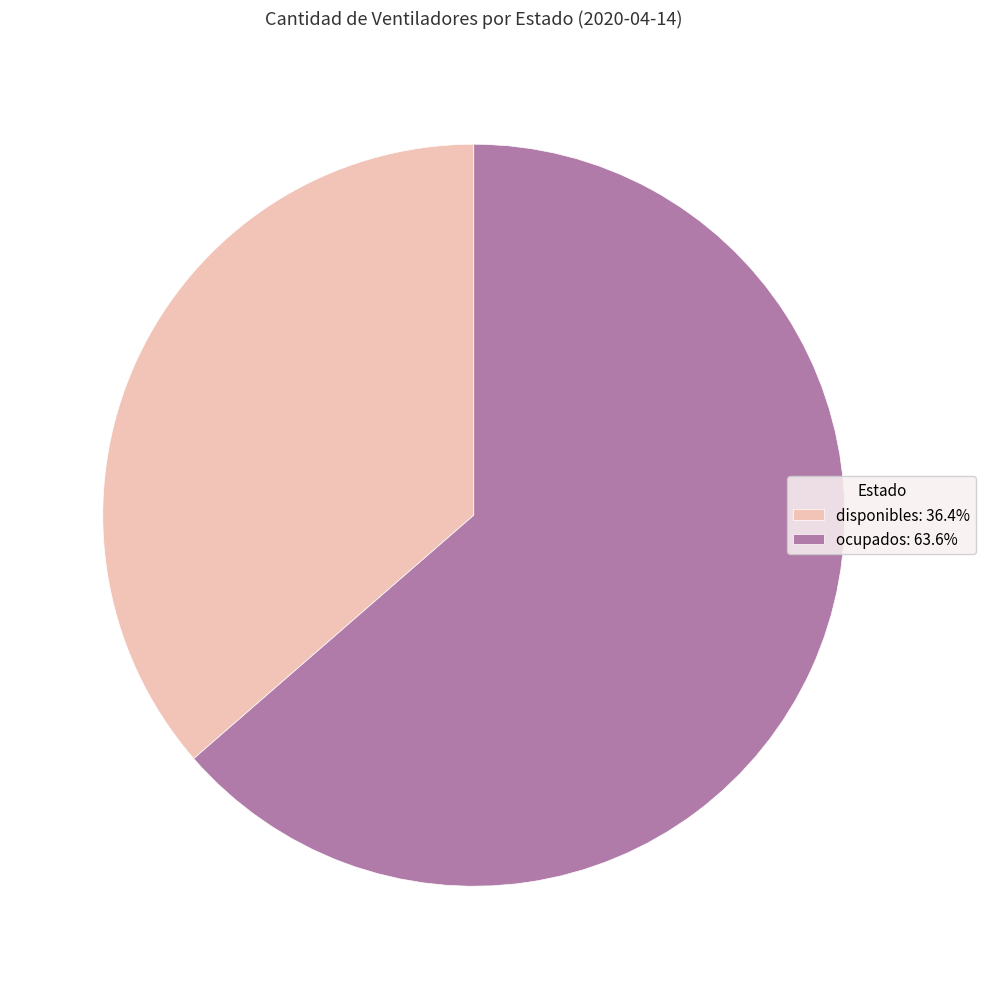

How many slices are in this pie chart?

2